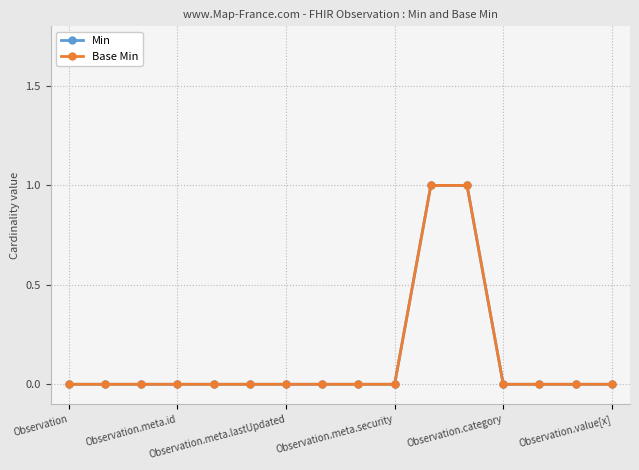

Which category has the lowest value in the Min series?

Observation